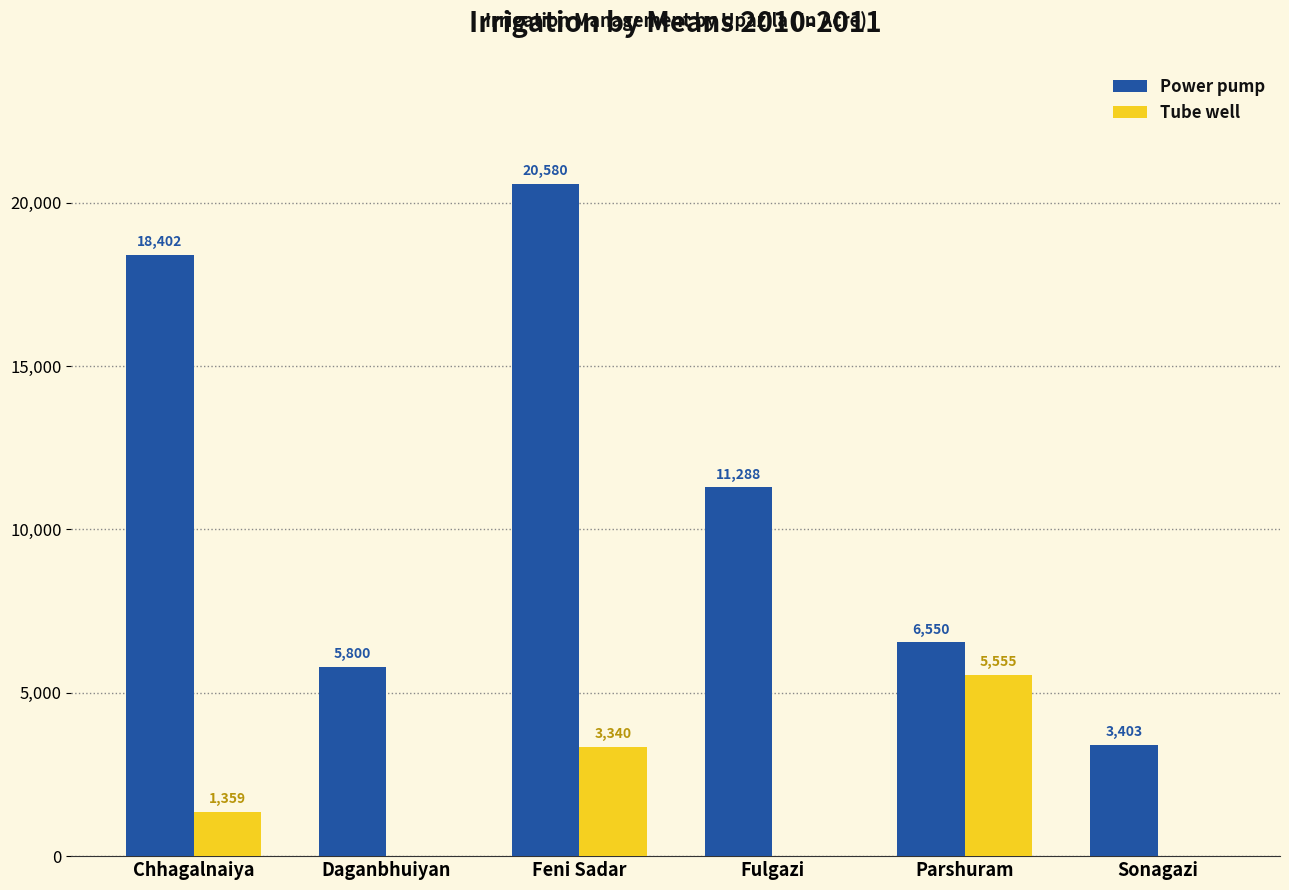

At which category is the sum across all series the highest?

Feni Sadar